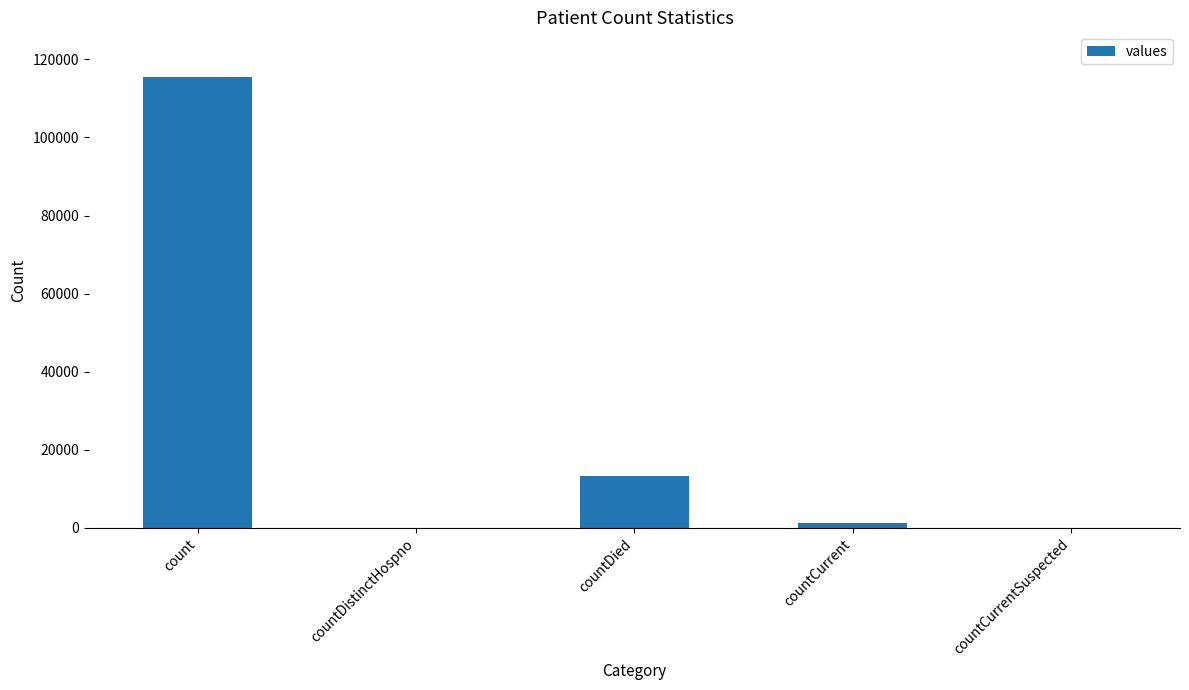

Reading right to left, extract all data points from this chart.

0	1383	13343	0	115379